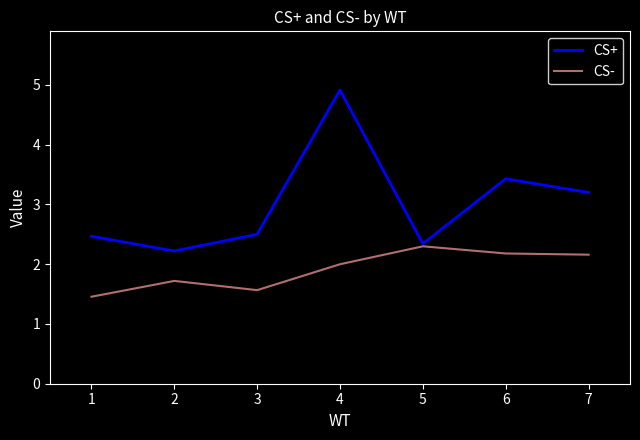

What is the minimum value shown in the chart?

1.5